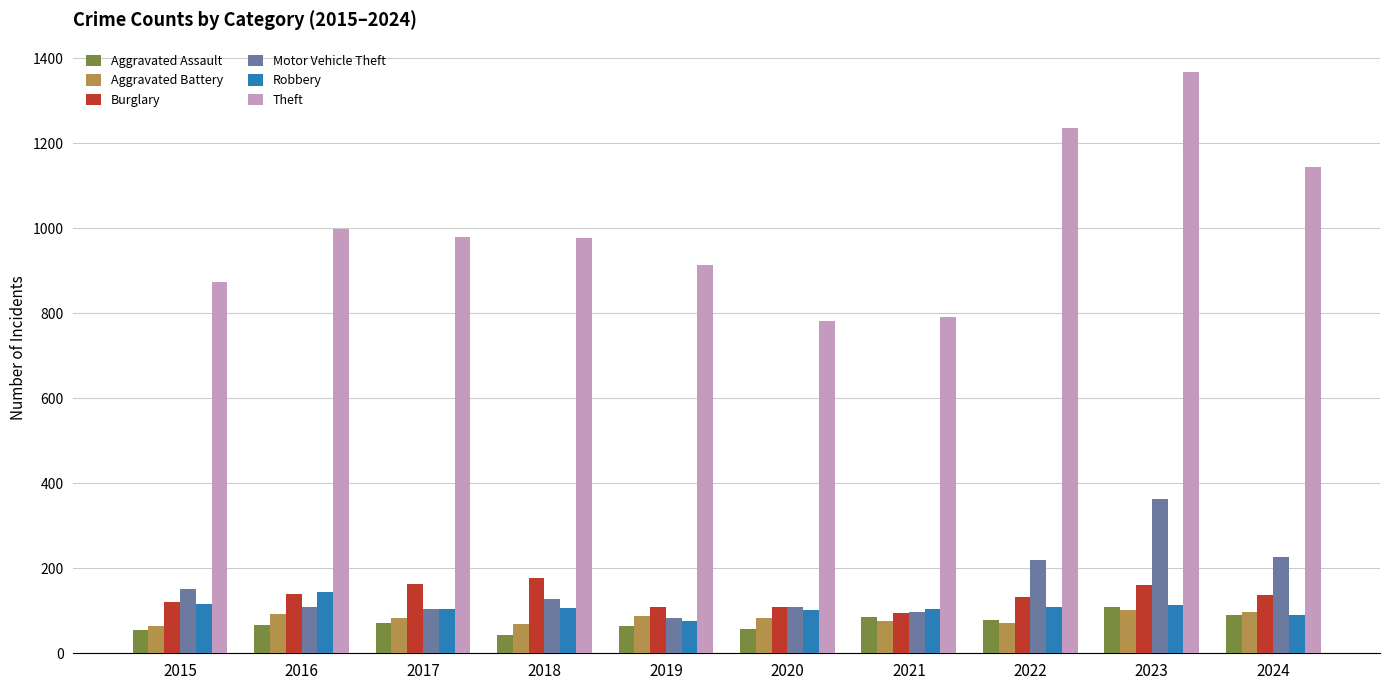

Which series has the largest range (max minus min)?

Theft